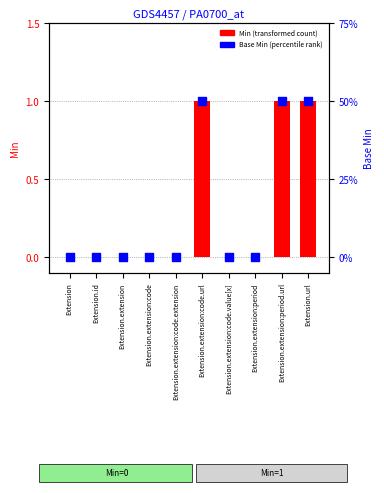

Is the value of Base Min at Extension.extension:code greater than the value of Min at Extension.extension:code.extension?

No